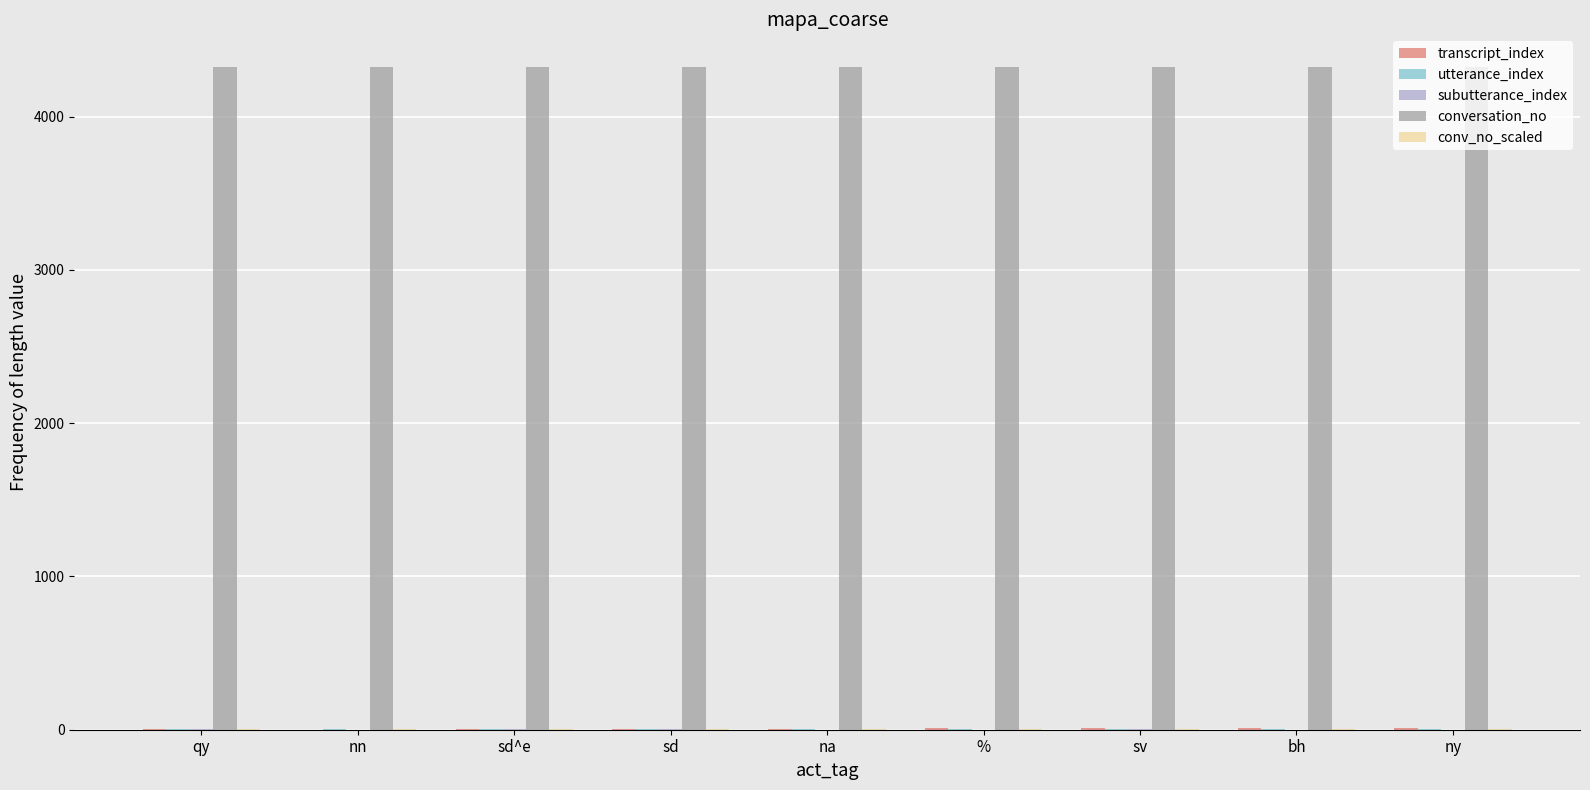

The conversation_no series shows 4321.0 at %. True or false?

True